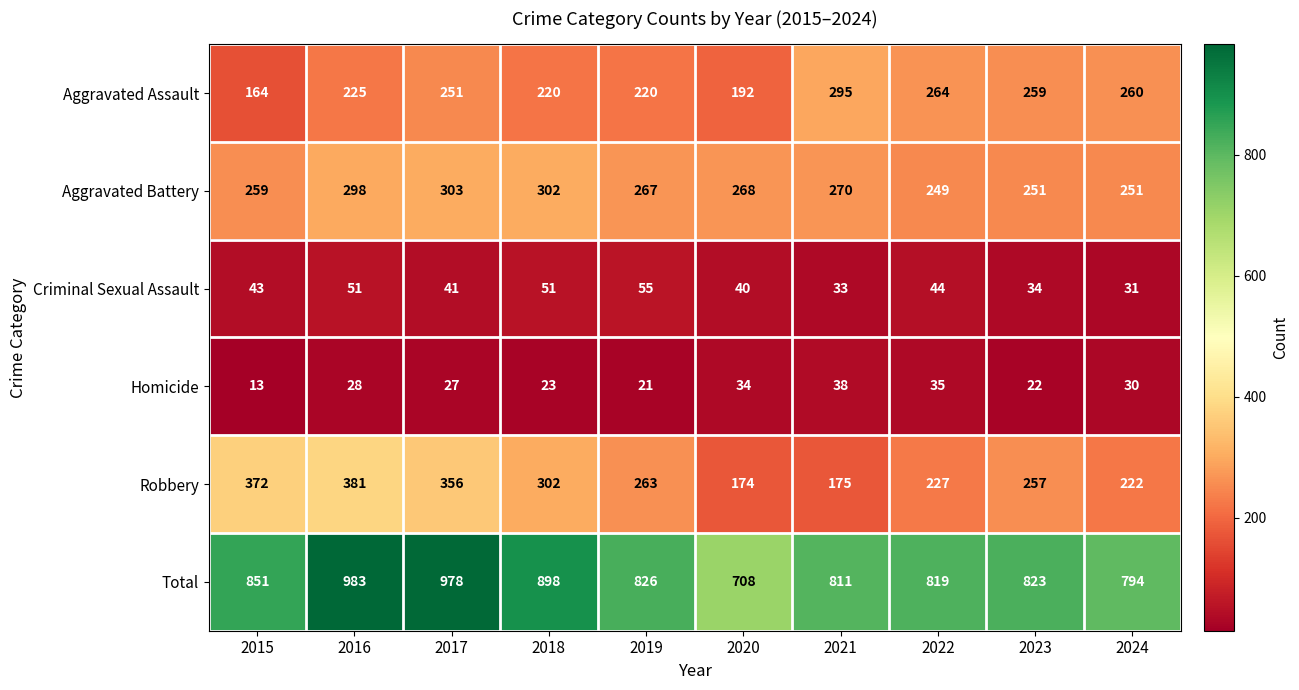

What is the smallest value displayed?

13